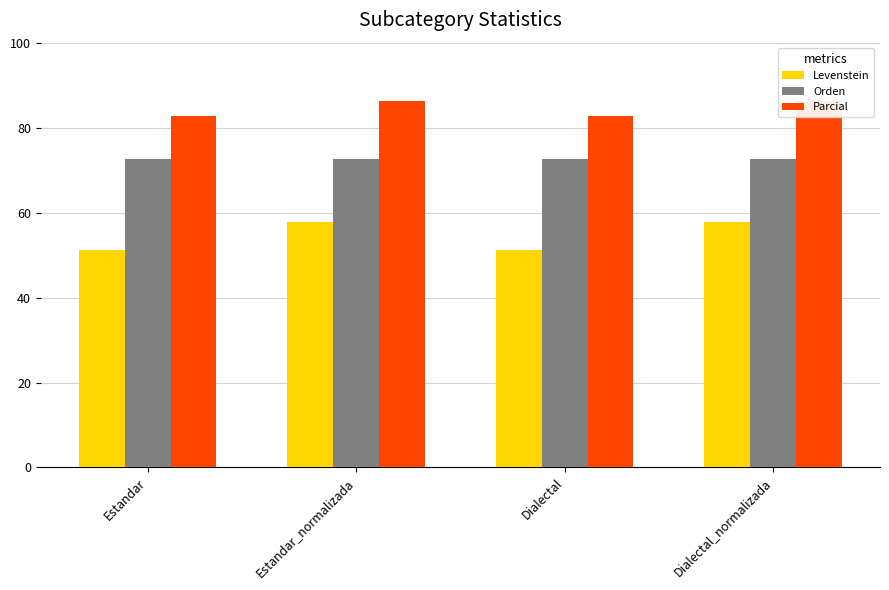

Rank the categories by Levenstein value from lowest to highest.

Estandar, Dialectal, Estandar_normalizada, Dialectal_normalizada